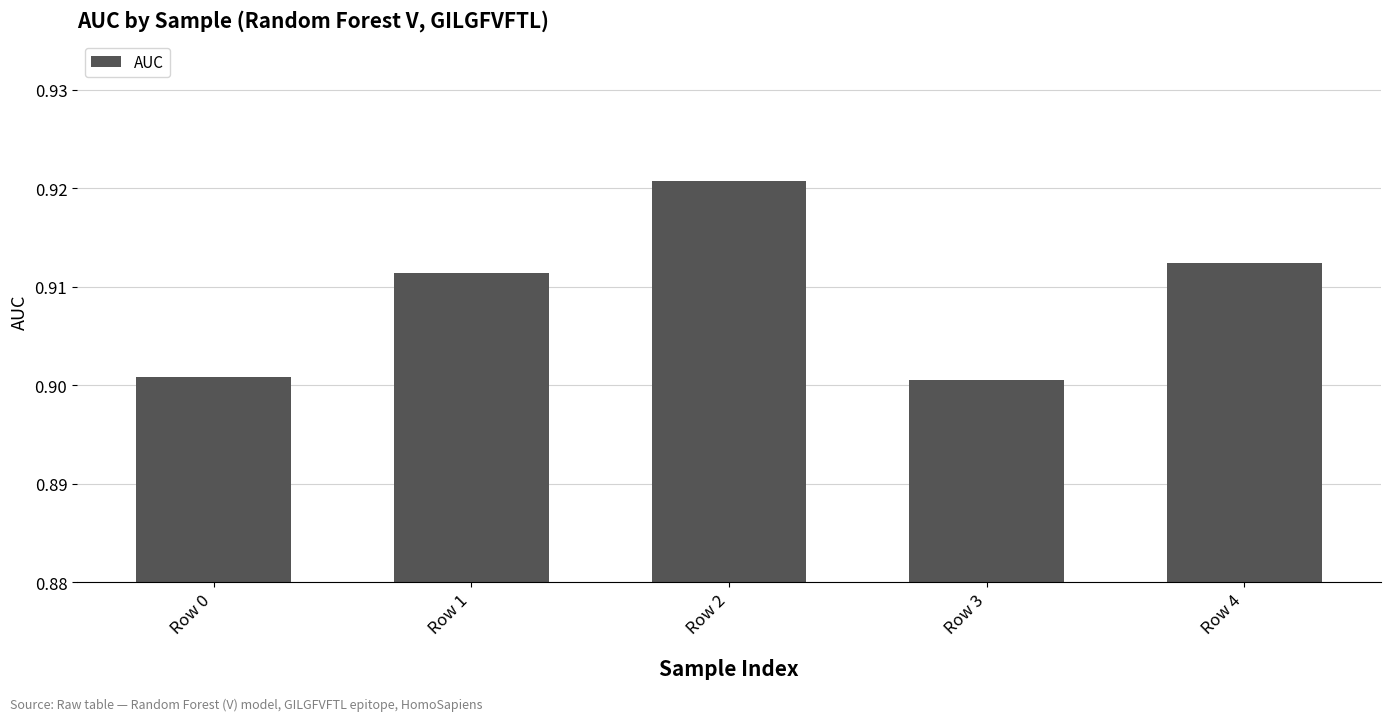

Which category has the highest value across all series?

Row 2